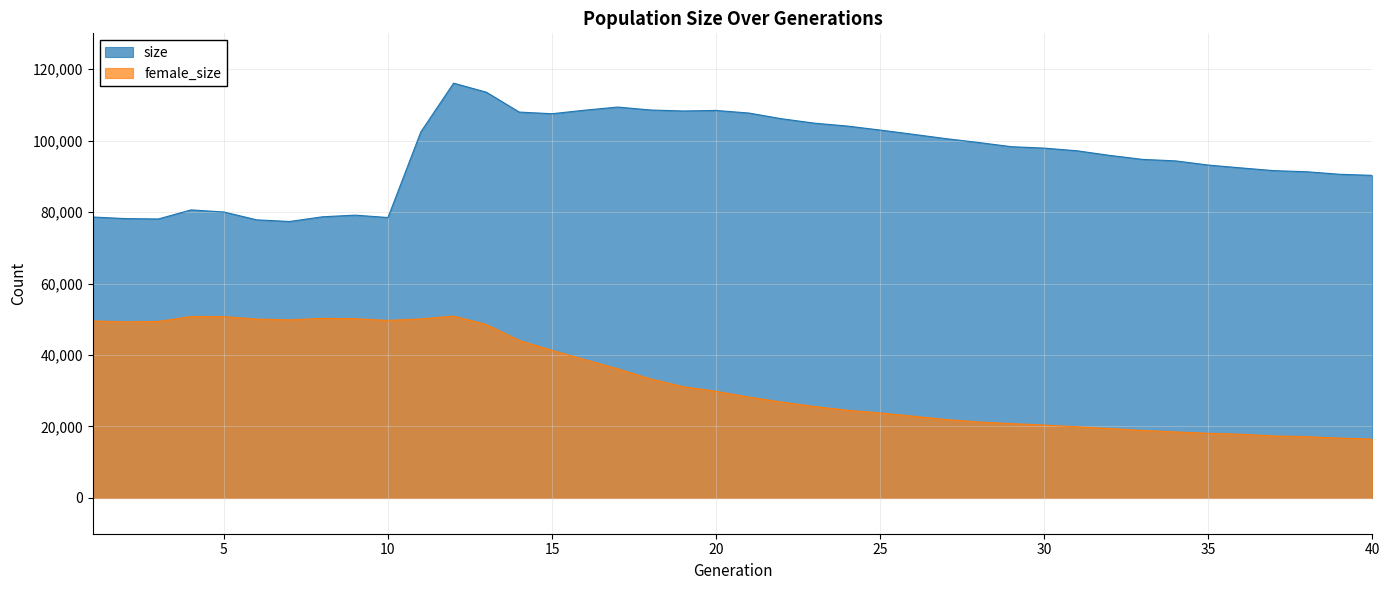

What is the difference between the second highest and second lowest values in the size series?

35710